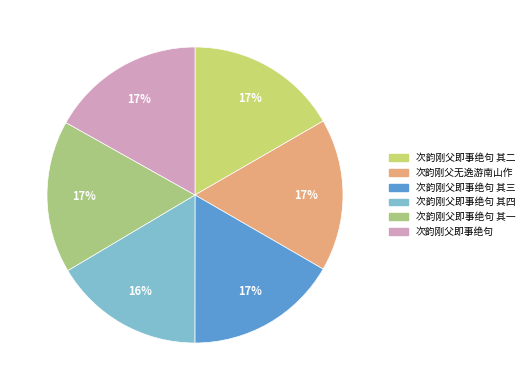

Combined, do 次韵刚父无逸游南山作 and 次韵刚父即事绝句 其一 account for over 50%?

No